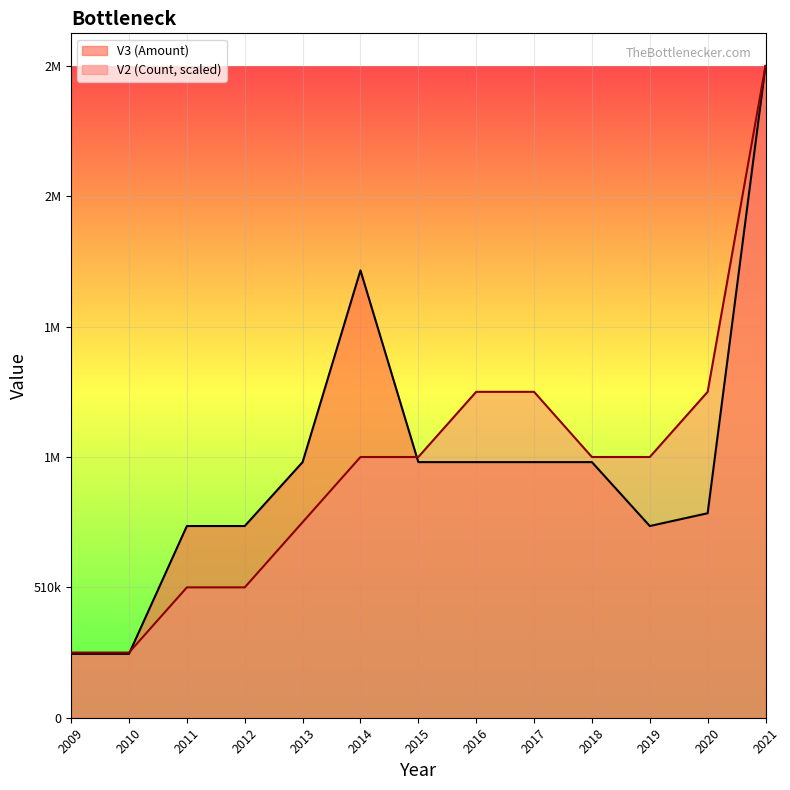

What is the average value of the V2 series?

980769